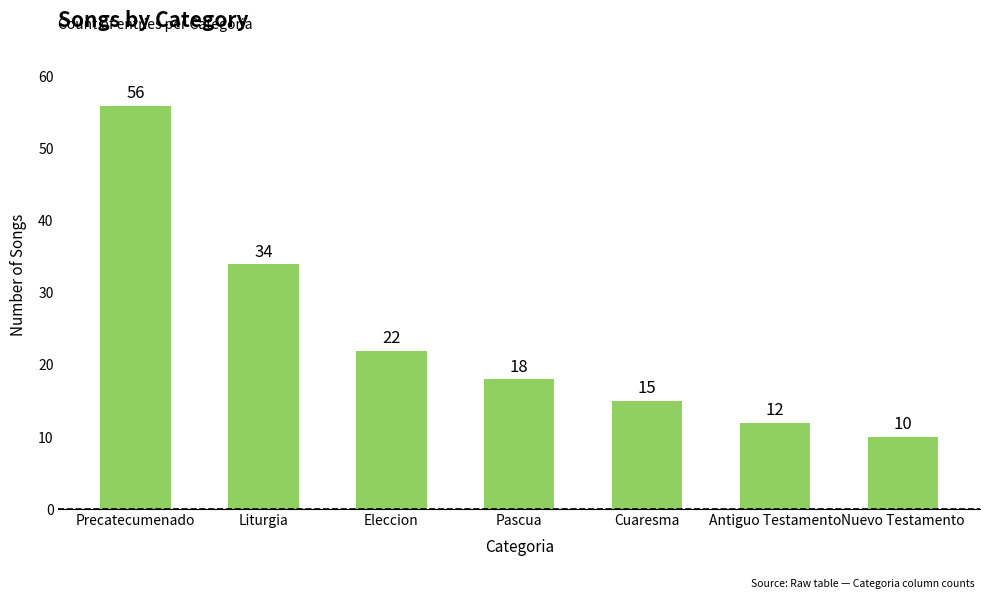

Rank the categories by value from highest to lowest.

Precatecumenado, Liturgia, Eleccion, Pascua, Cuaresma, Antiguo Testamento, Nuevo Testamento